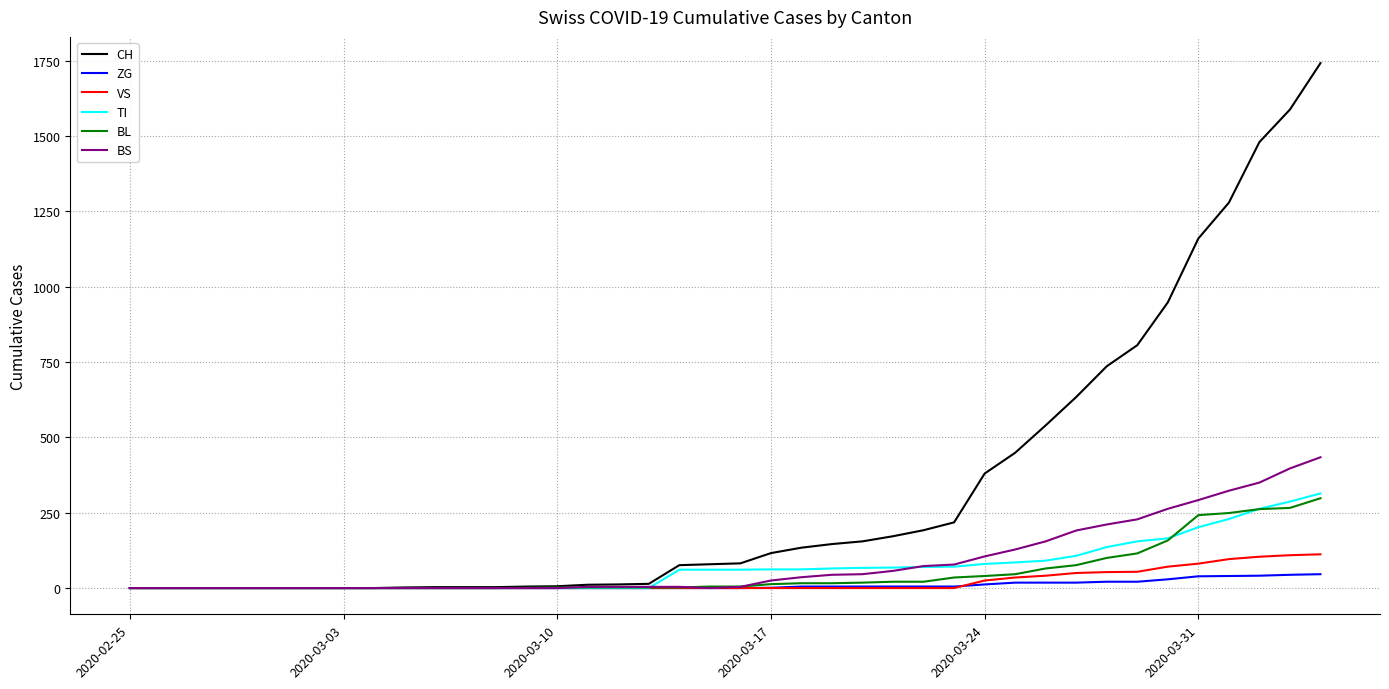

Which series has the largest total across all categories?

CH